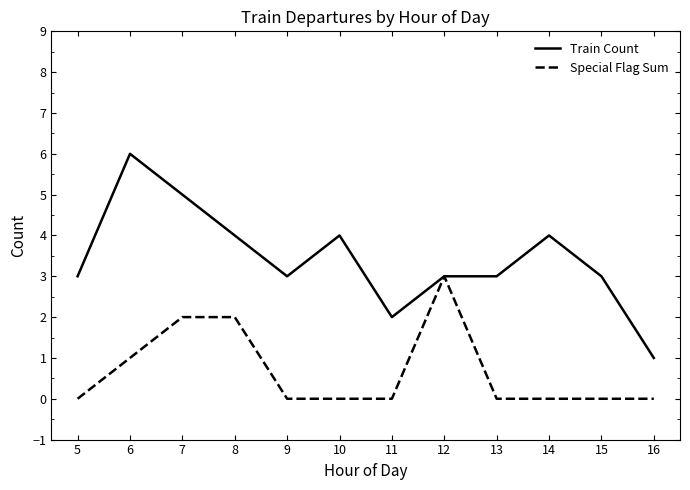

List the series in order of their peak value, highest first.

Train Count, Special Flag Sum